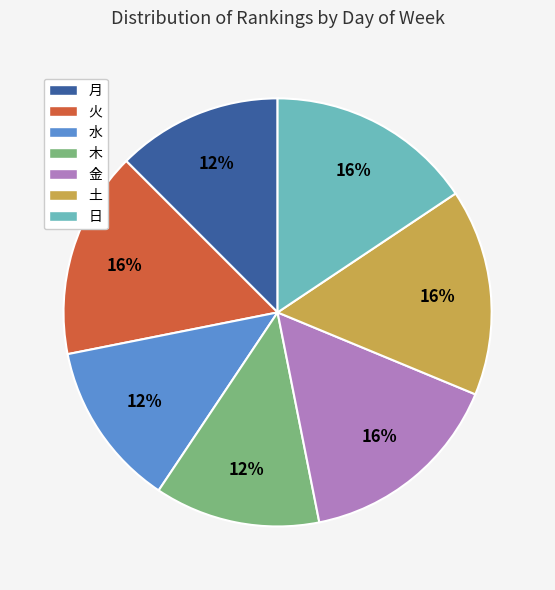

To the nearest percent, what portion does 火 represent?

16%